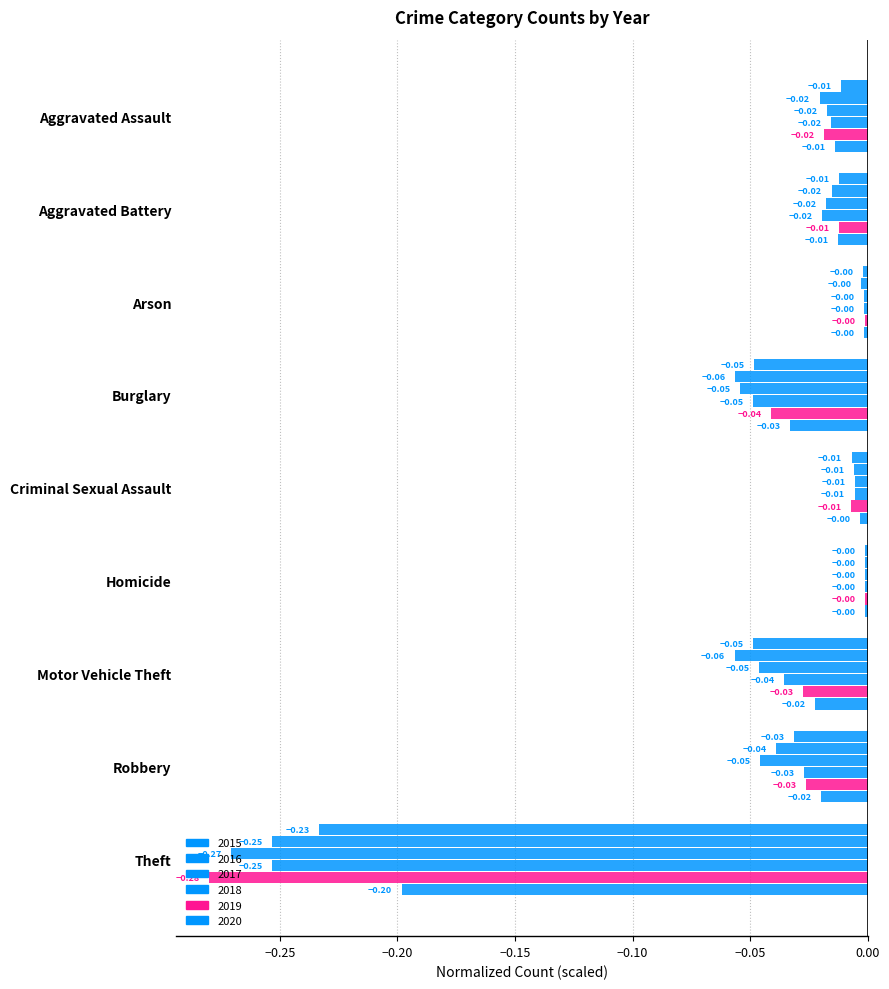

Count the number of categories in the chart.

9